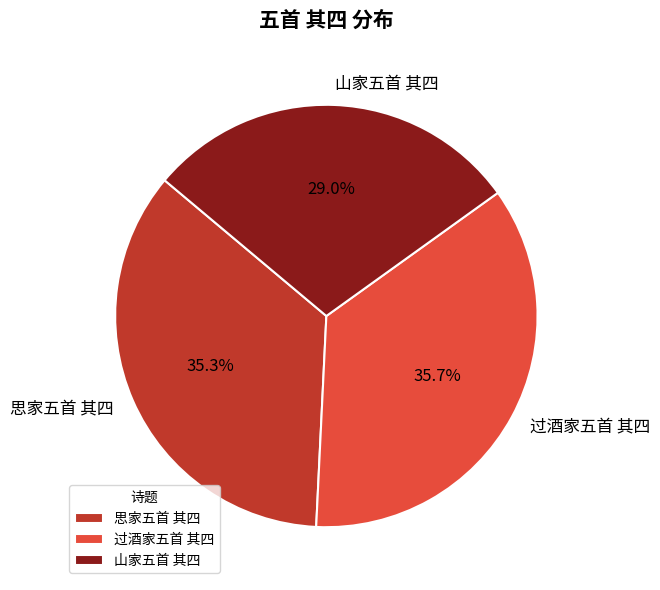

Between 山家五首 其四 and 思家五首 其四, which is larger?

思家五首 其四